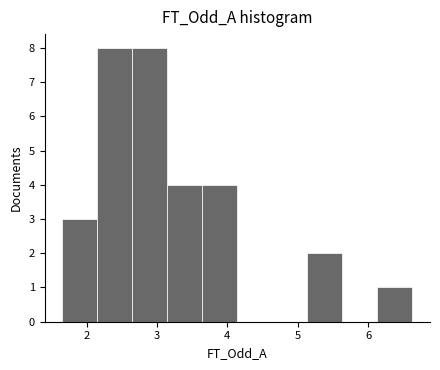

Reading left to right, transcribe this chart: for each bar, give the range it covers on the x-axis and its height. Neither the bar edges nor the heights are printed on the chart, so give them approximately, as read against the axes.

1.7 to 2.1: 3
2.1 to 2.6: 8
2.6 to 3.1: 8
3.1 to 3.6: 4
3.6 to 4.1: 4
4.1 to 4.6: 0
4.6 to 5.1: 0
5.1 to 5.6: 2
5.6 to 6.1: 0
6.1 to 6.6: 1